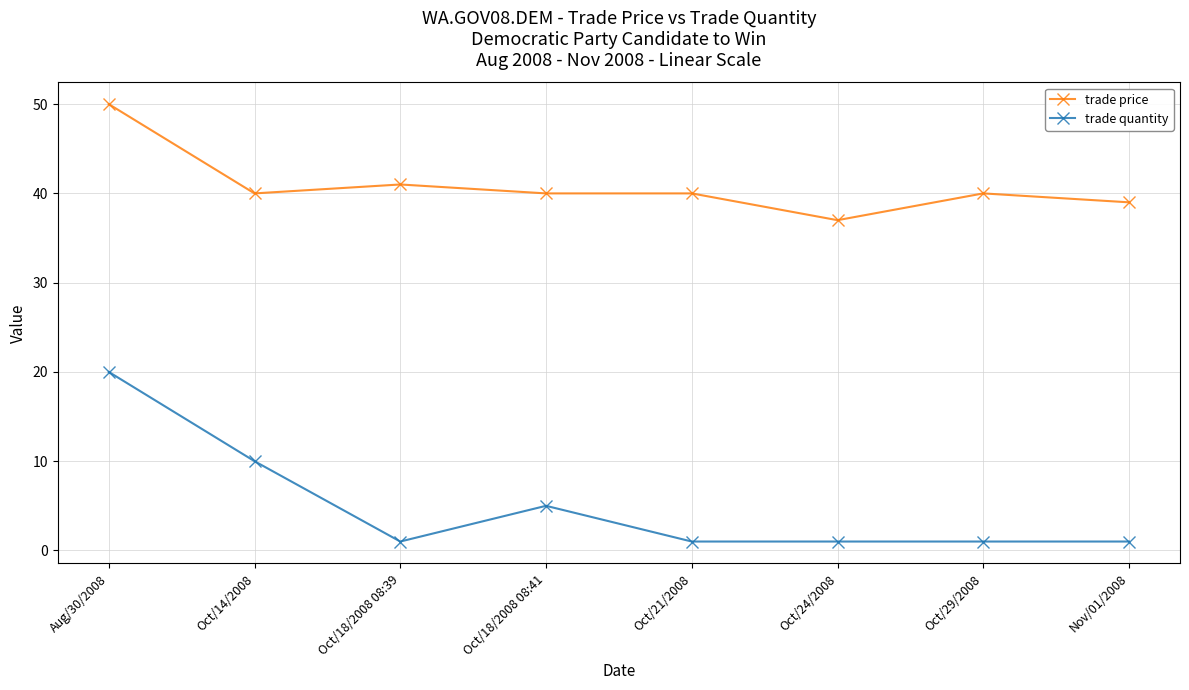

True or false: trade quantity and trade price intersect in this chart.

False